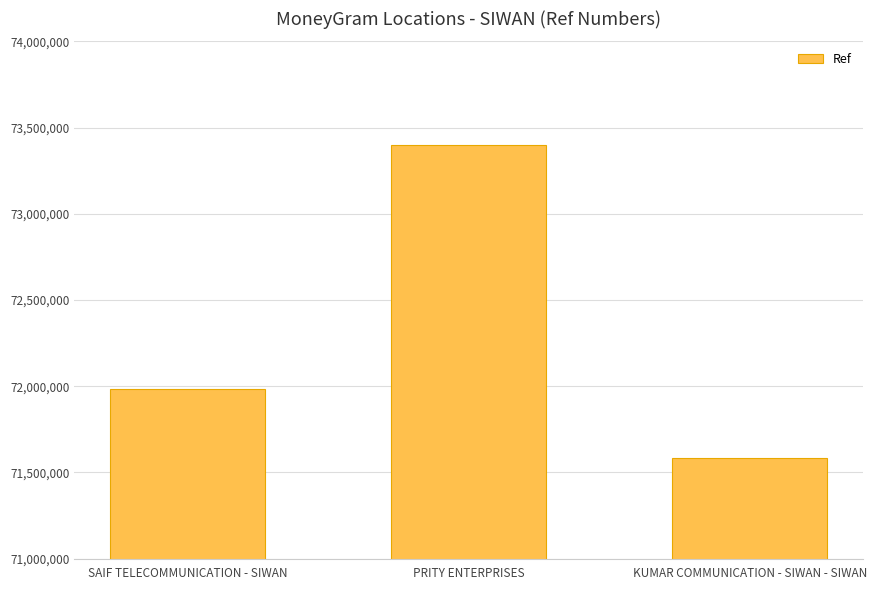

List the labels in order of value, smallest first.

KUMAR COMMUNICATION - SIWAN - SIWAN, SAIF TELECOMMUNICATION - SIWAN, PRITY ENTERPRISES